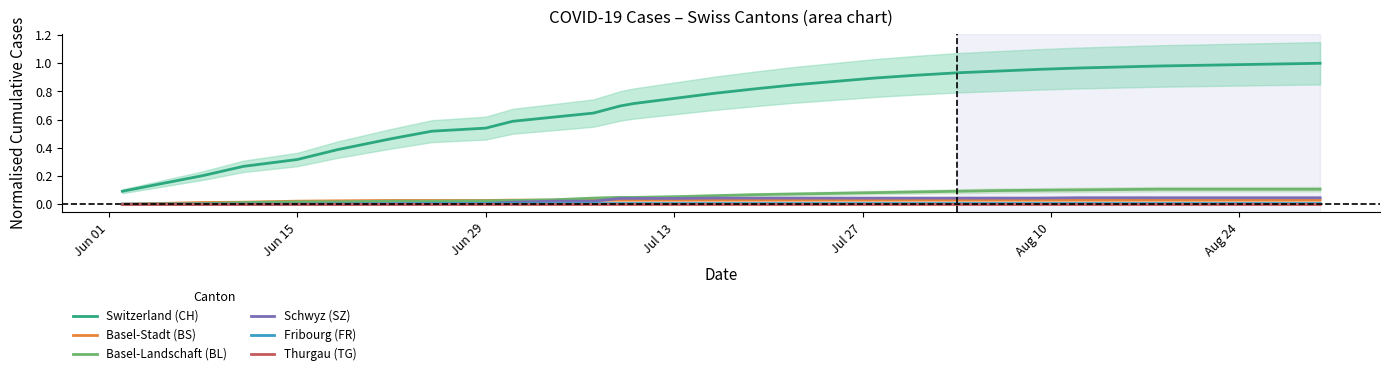

True or false: Thurgau (TG) and Switzerland (CH) intersect in this chart.

False